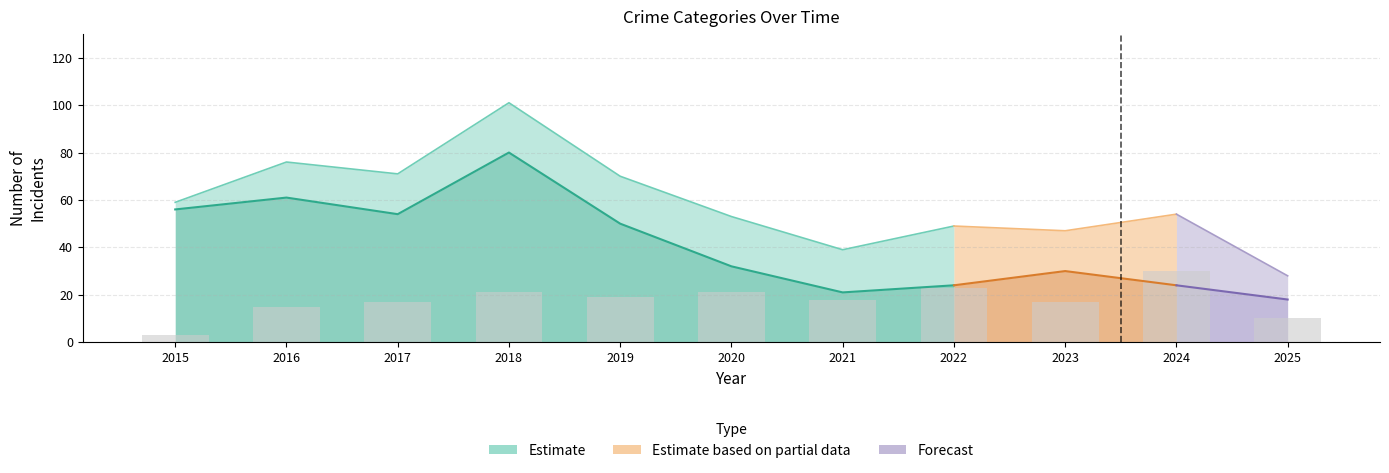

Reading left to right, transcribe all the data shown in this chart.

Robbery: 3	11	11	10	15	9	14	13	13	14	5
Theft: 56	61	54	80	50	32	21	24	30	24	18
Aggravated Assault: 0	3	3	3	1	6	0	4	1	5	2
Aggravated Battery: 0	1	3	8	1	5	3	4	3	8	1
Criminal Sexual Assault: 0	0	0	0	2	1	1	2	0	3	2
Total: 59	76	71	101	70	53	39	49	47	54	28